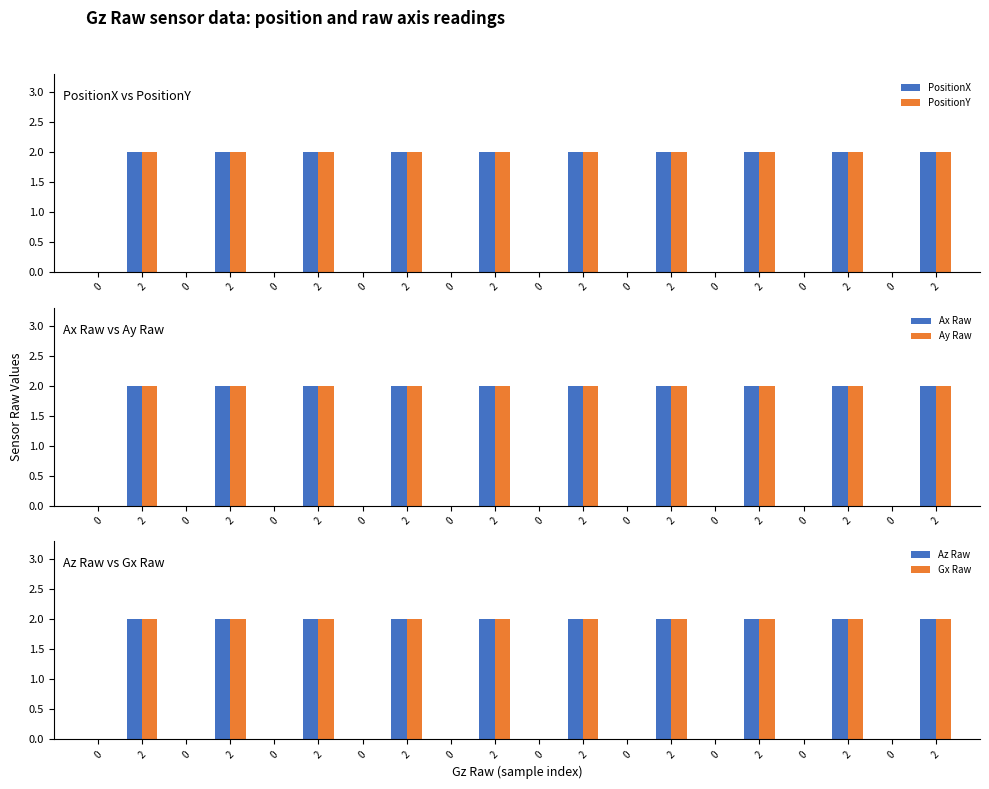

What is the difference between the second highest and second lowest values in the Az Raw series?

2